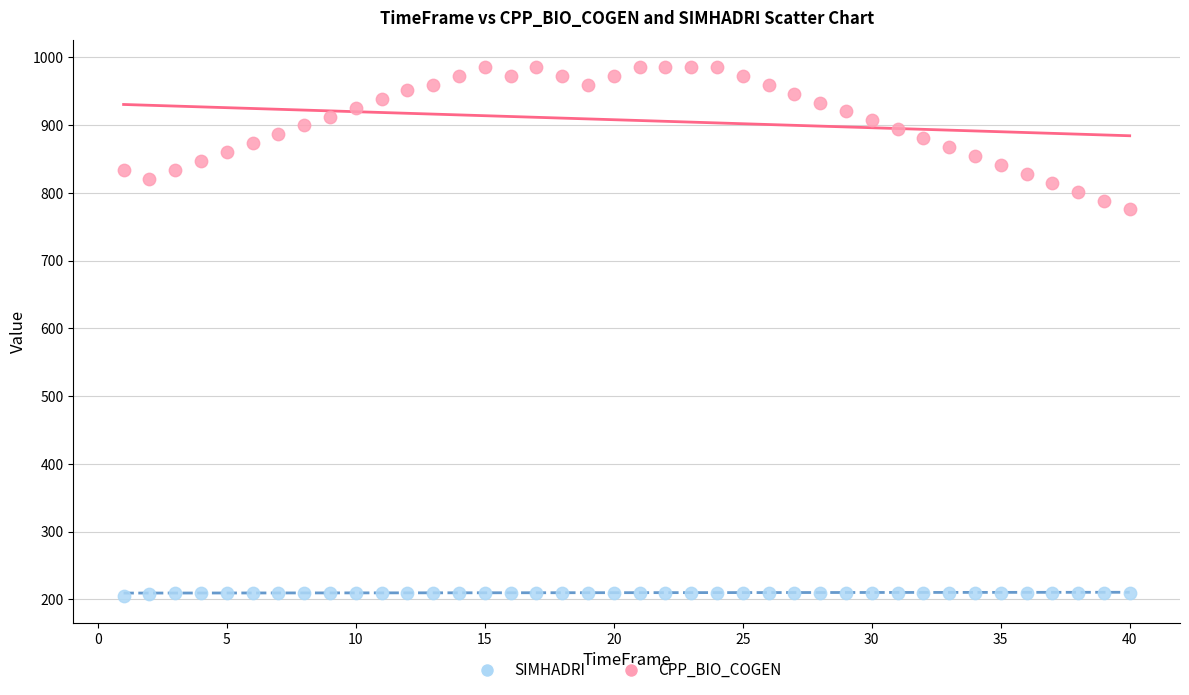

Across all series, what Y value is closest to 595?

775.7